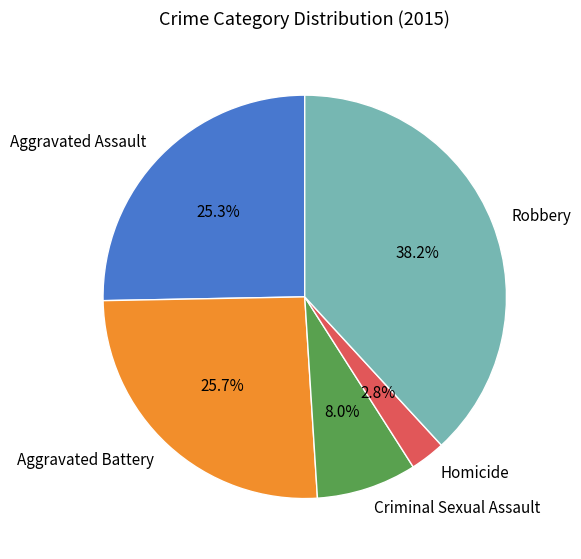

Is it true that Robbery is 24% of the pie?

False